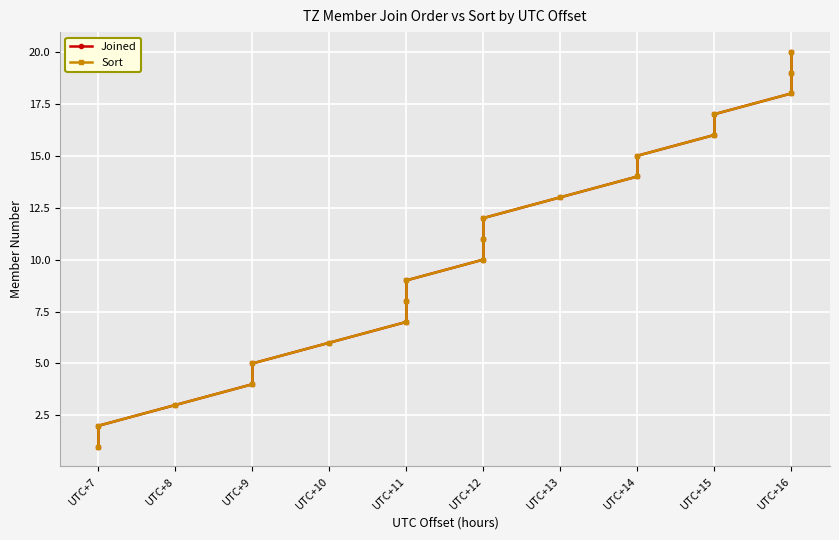

Reading left to right, list all the values displayed in this chart.

Joined: 1	2	3	4	5	6	7	8	9	10	11	12	13	14	15	16	17	18	19	20
Sort: 1	2	3	4	5	6	7	8	9	10	11	12	13	14	15	16	17	18	19	20